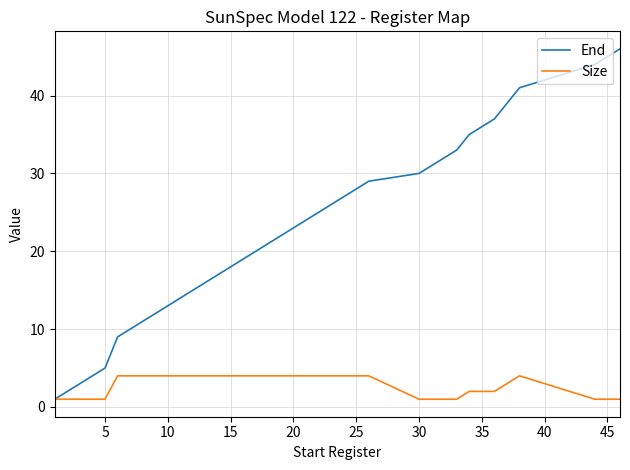

What is the difference between the second highest and second lowest values in the End series?

43